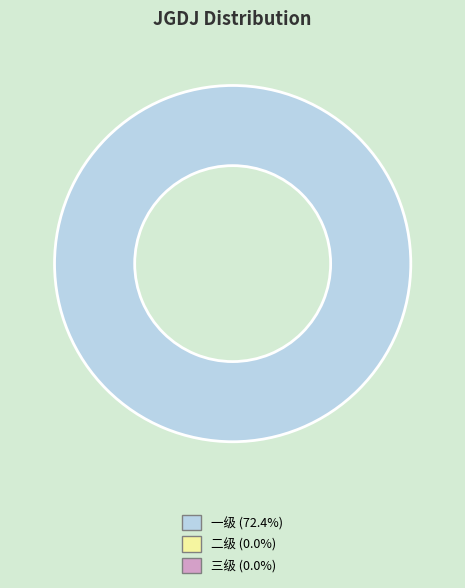

Is there any slice that represents more than half of the pie?

Yes